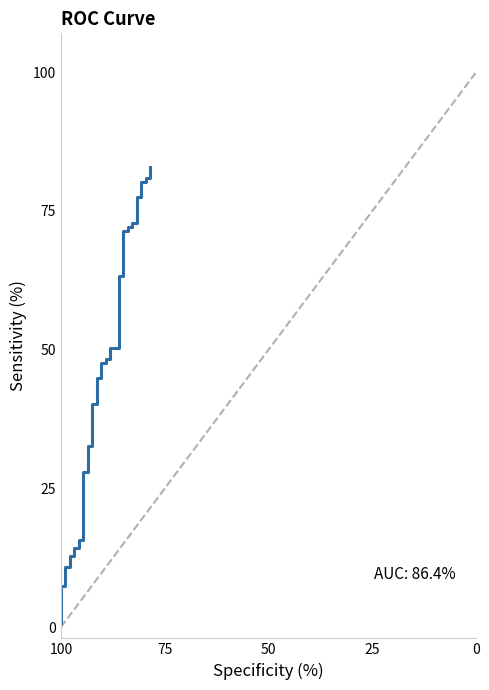

What is the value of the 40th point from the left?

83.0